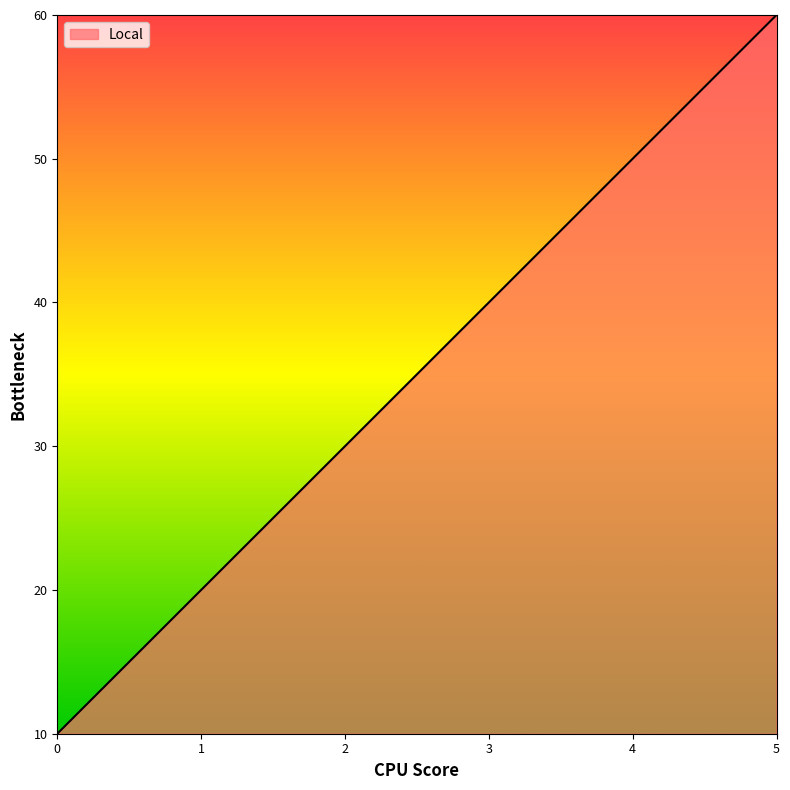

Does the chart display data point markers on the line(s)?

No